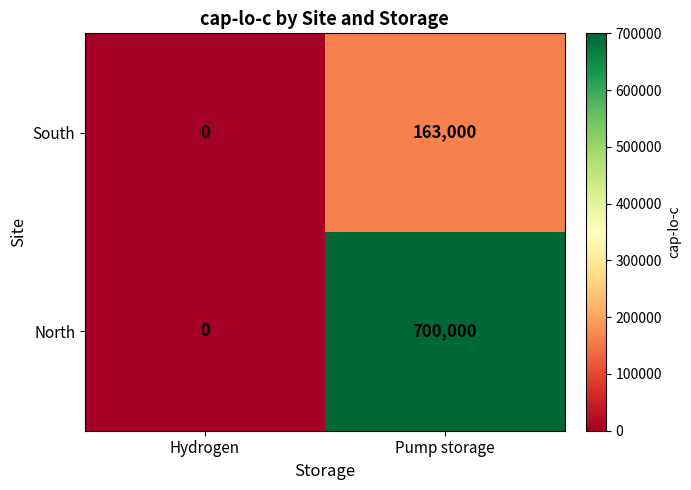

What value does the South series have at Pump storage?

163000